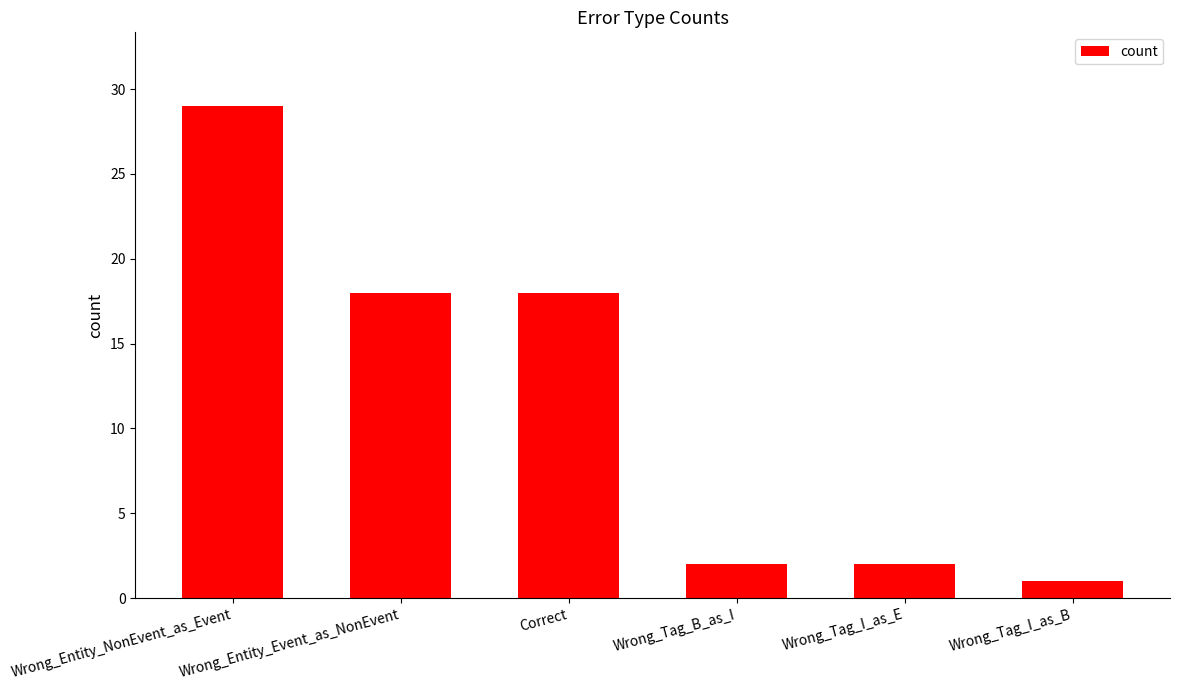

Reading left to right, what are all the values shown in this chart?

29	18	18	2	2	1